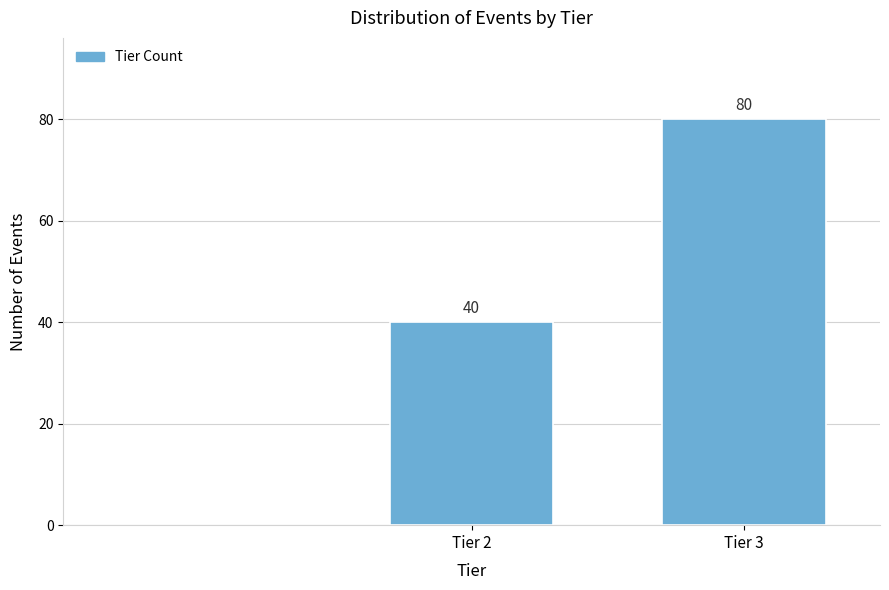

Reading left to right, what are all the values shown in this chart?

Tier 2=40	Tier 3=80